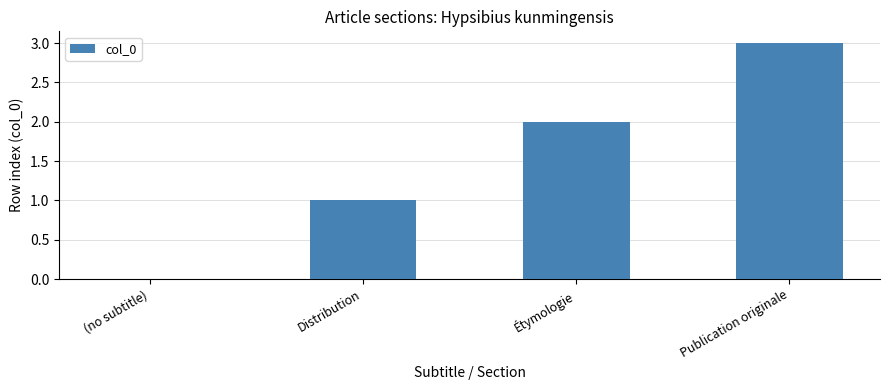

What is the greatest value displayed?

3